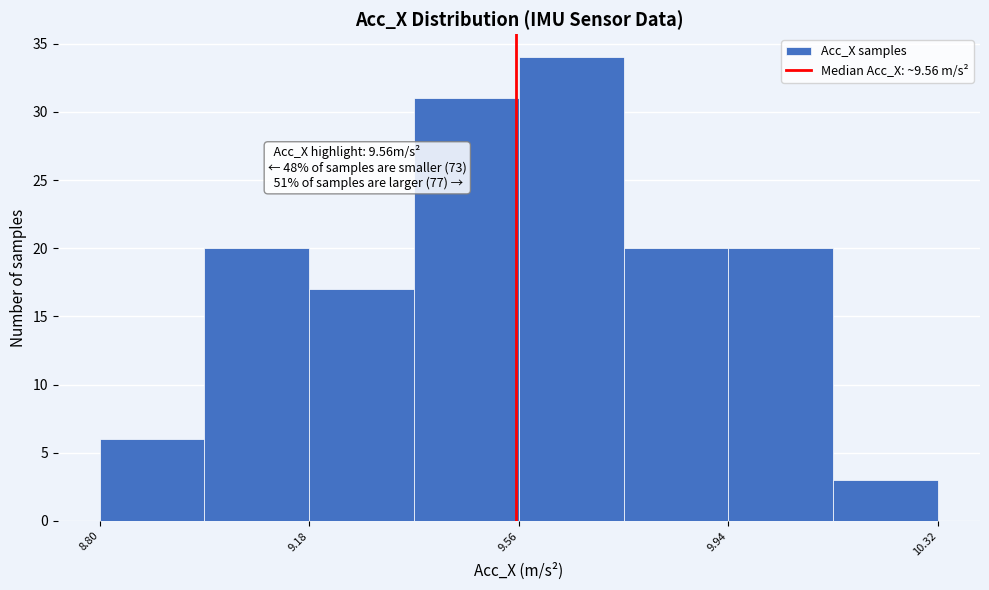

Around what value on the x-axis is the tallest bar? Give the approximate position of its centre, as read against the axis.

9.65